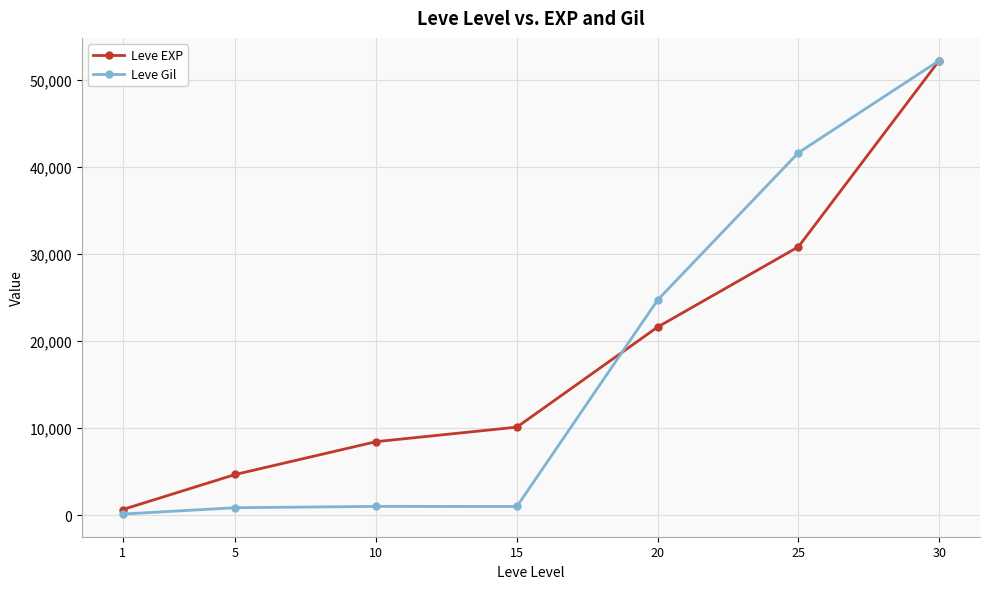

At which category is the sum across all series the highest?

30